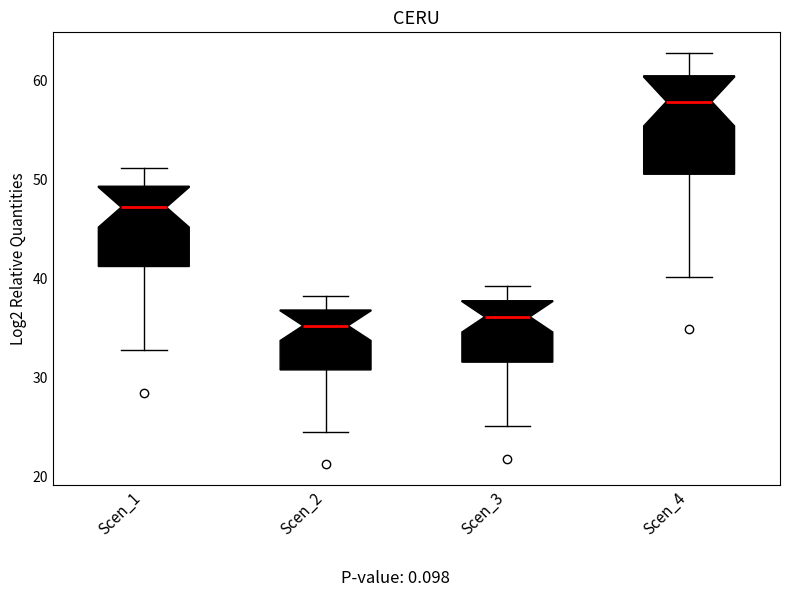

Where does the upper whisker of the box for Scen_4 end on the y-axis? The values are not printed on the chart, so give them approximately, as read against the axis.

63